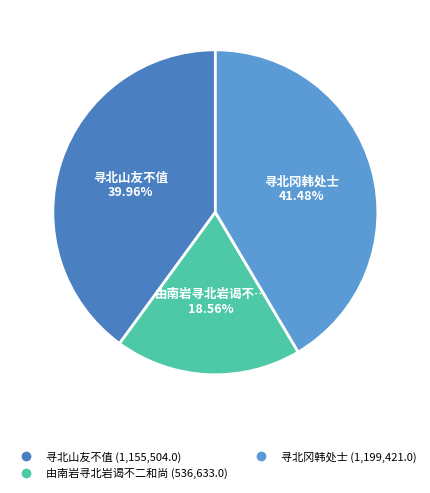

How many segments does this pie chart have?

3